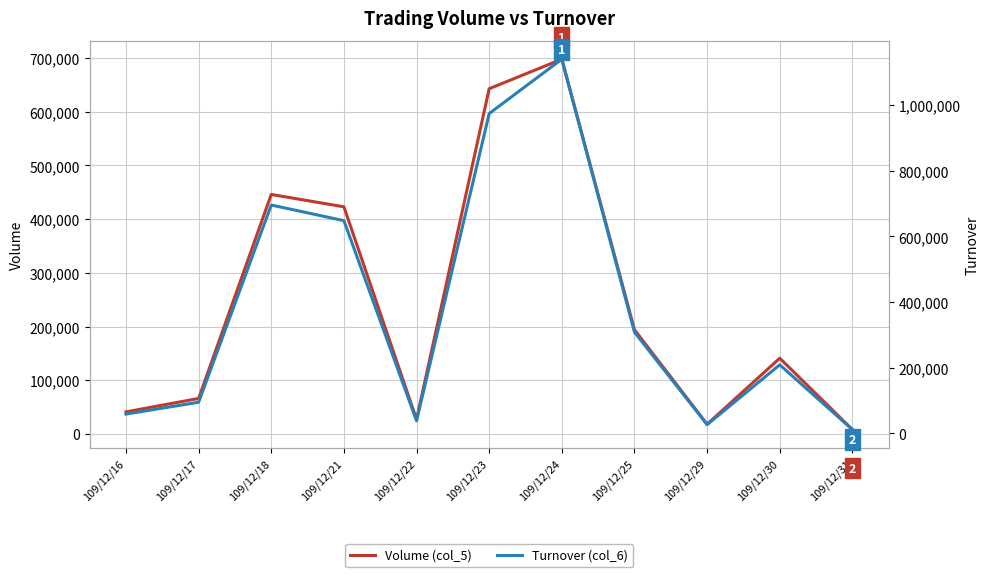

Is it true that Volume (col_5) equals 8000 at 109/12/31?

True